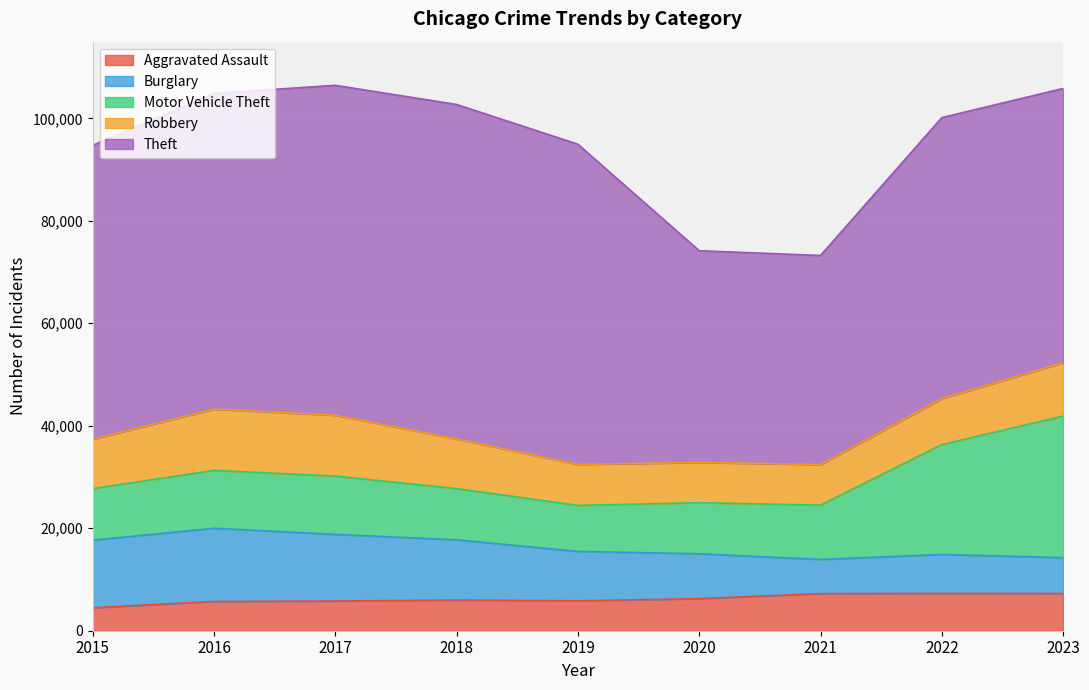

Is it true that Theft equals 25115 at 2019?

False